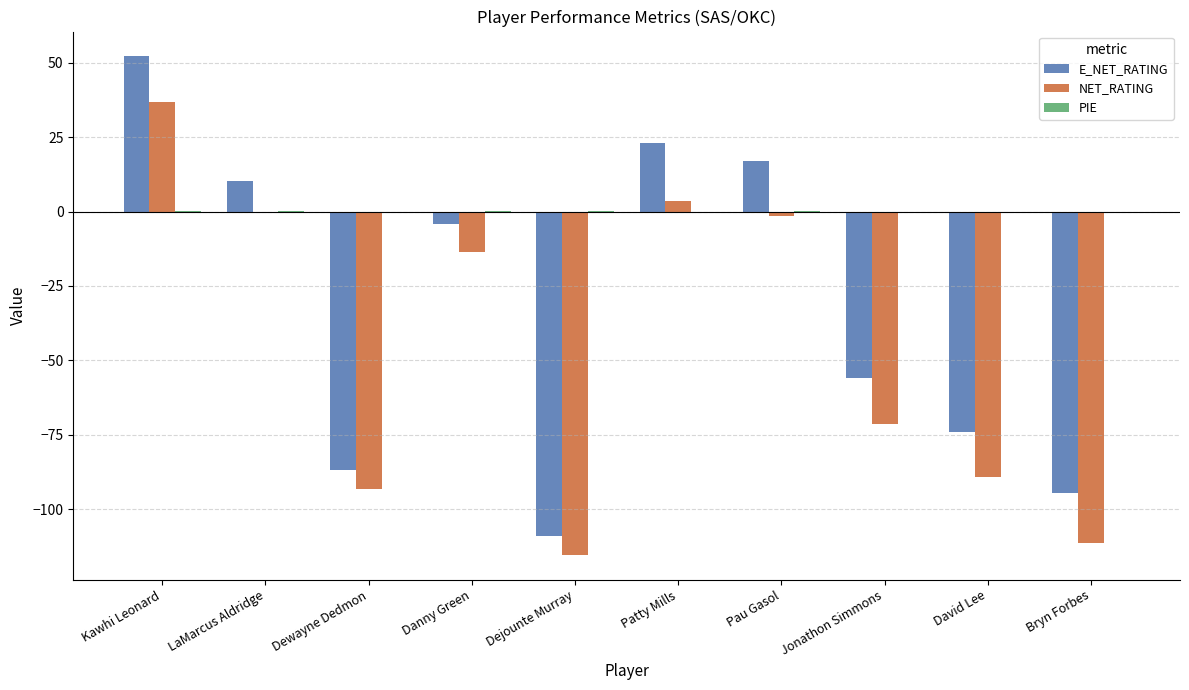

How many groups of bars are there?

10